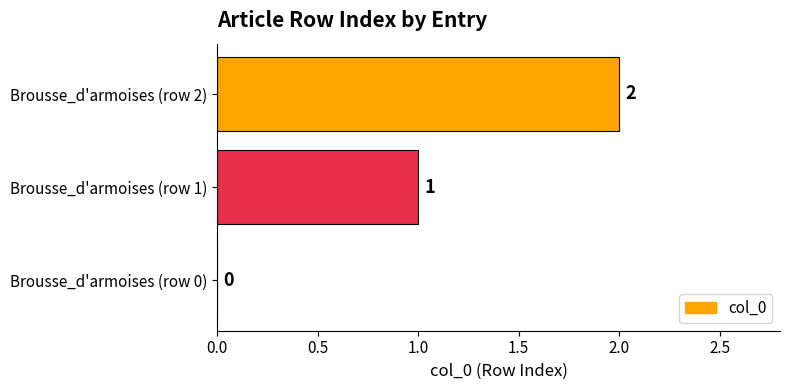

The value at Brousse_d'armoises (row 1) is 1. True or false?

True